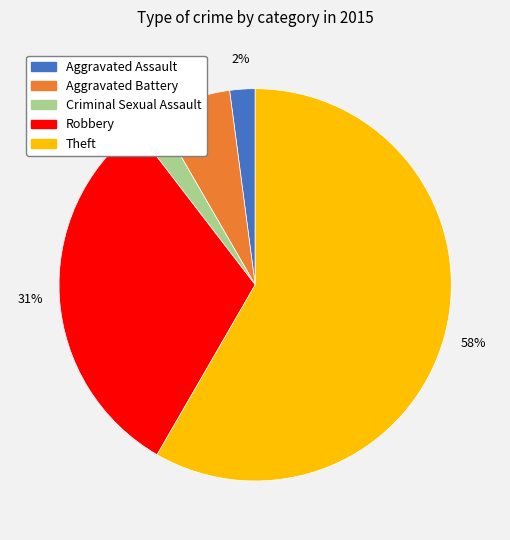

What is the largest slice in the pie chart?

Theft